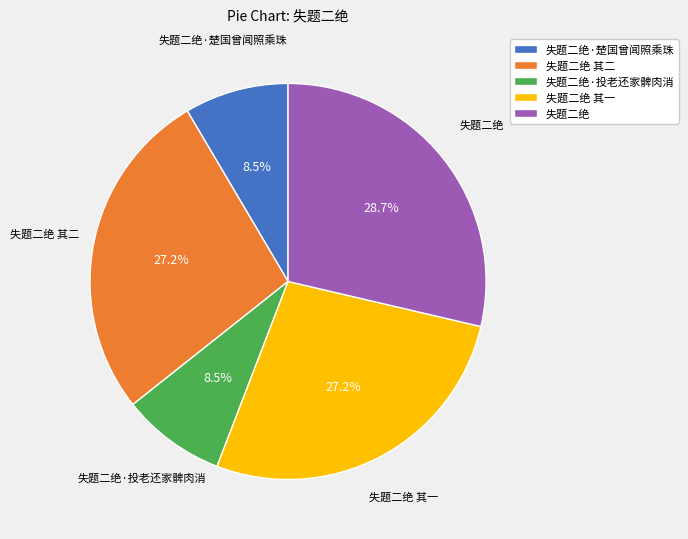

Which category has the biggest portion of the pie?

失题二绝